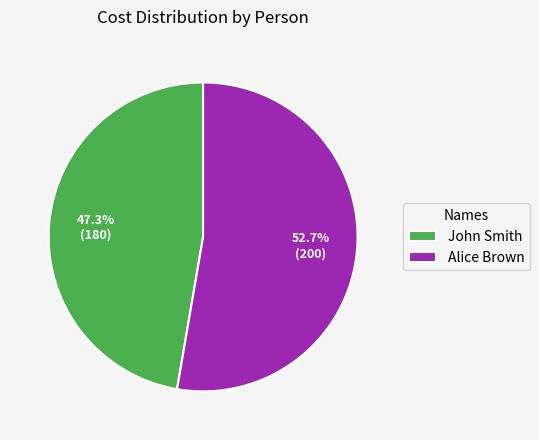

Rank the categories by value from highest to lowest.

Alice Brown, John Smith